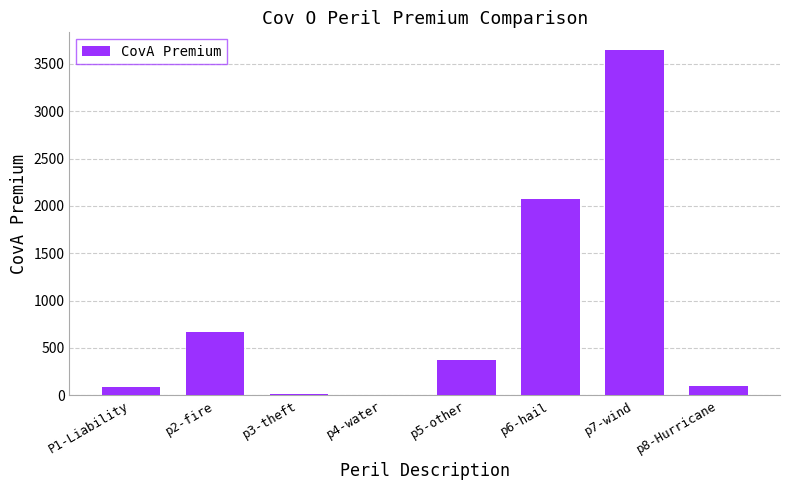

What is the maximum value shown in the chart?

3649.6